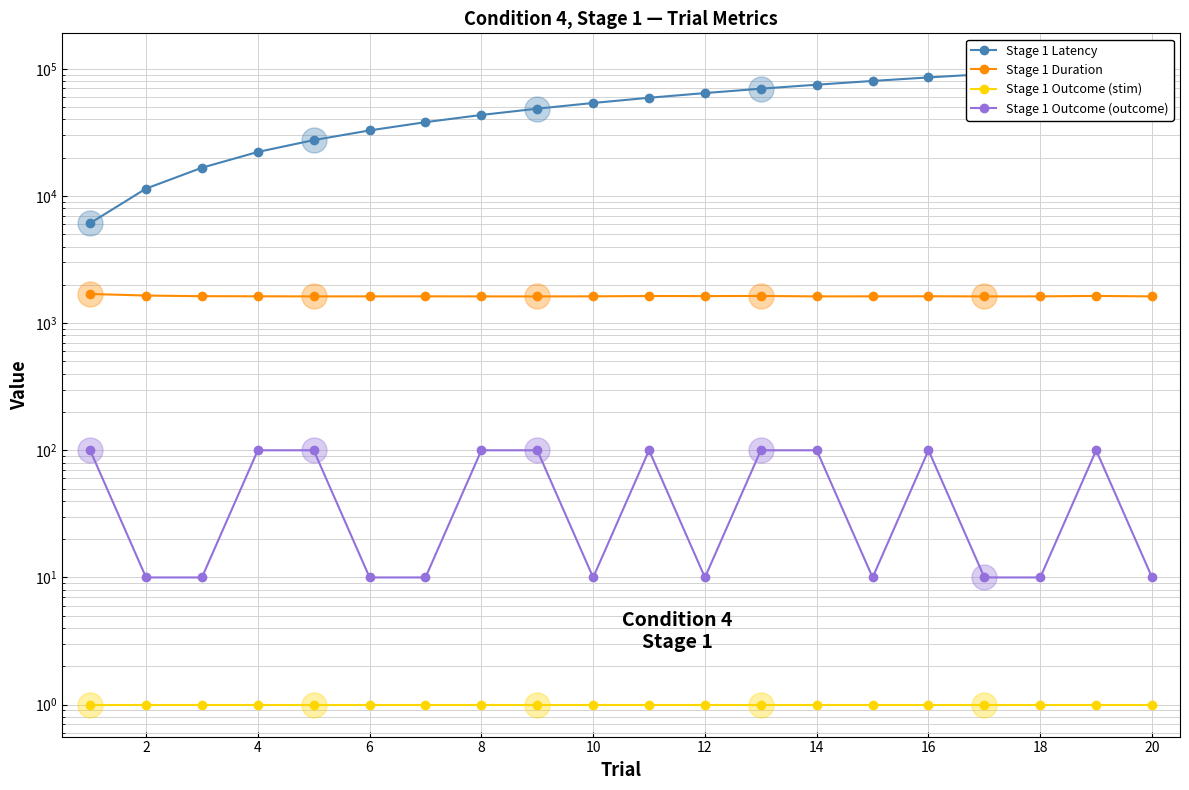

True or false: Stage 1 Latency and Stage 1 Duration cross at least once.

False